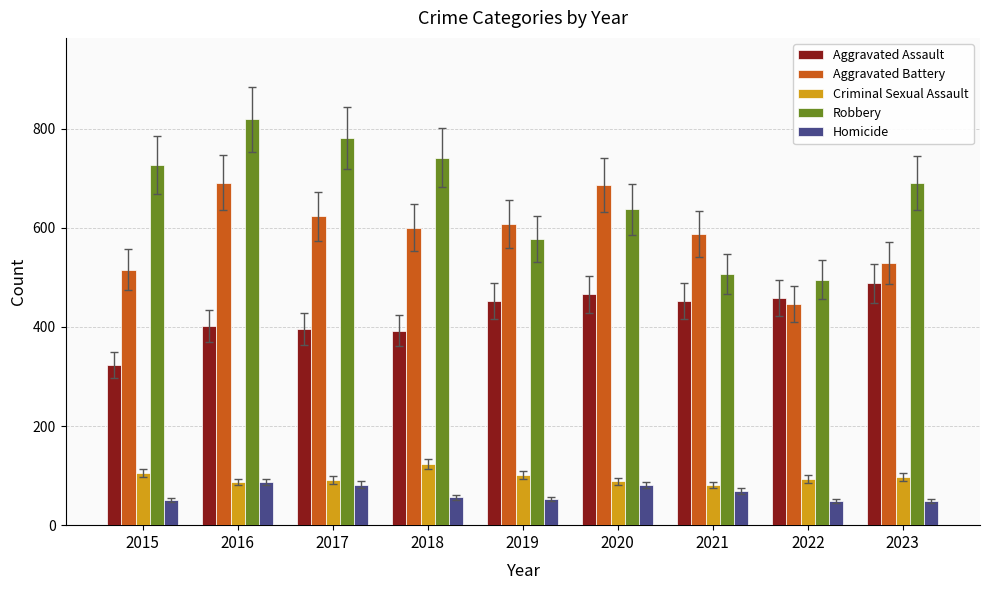

The value of Robbery at 2015 is 726. True or false?

True